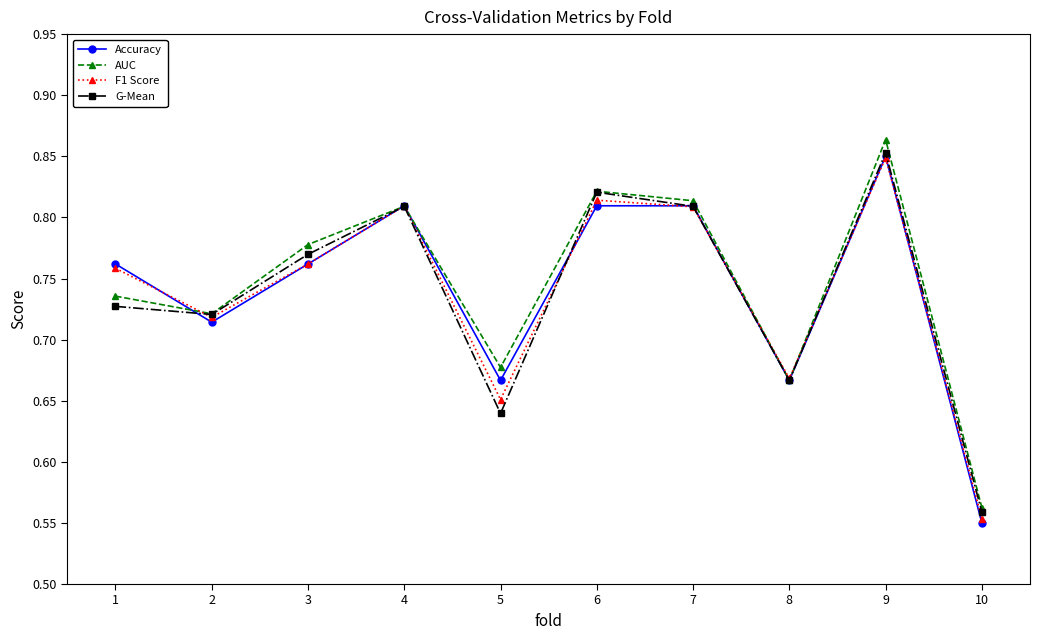

Which series ends up on top after the final intersection of AUC and F1 Score?

AUC